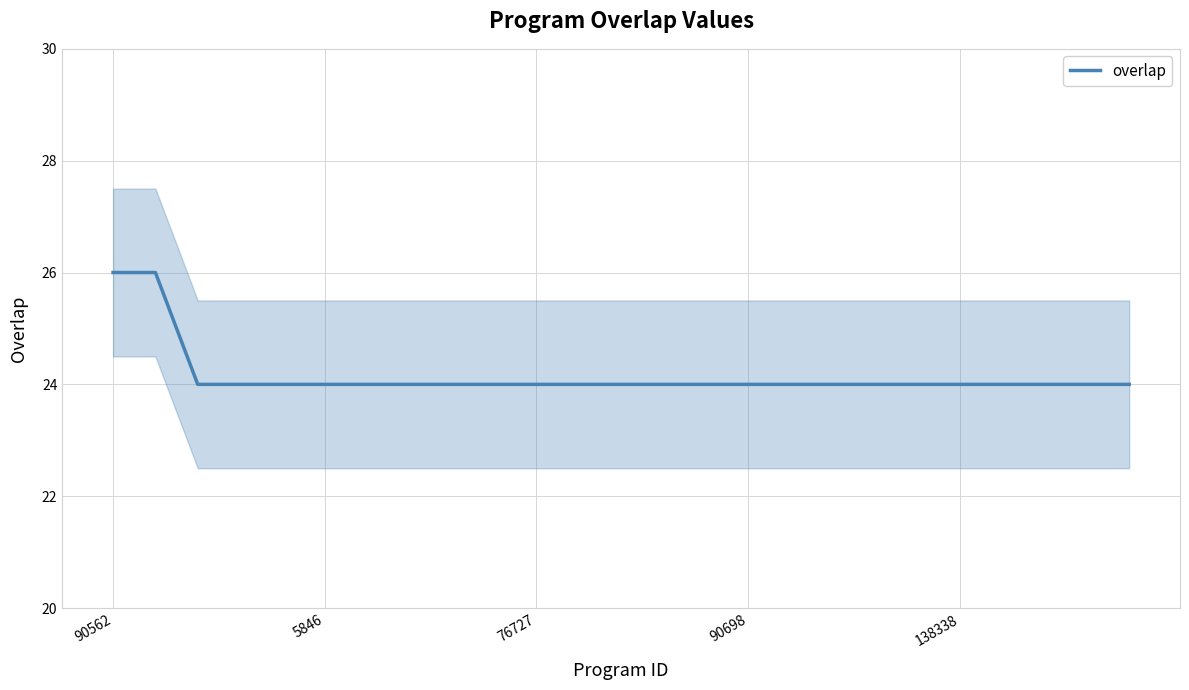

What is the minimum value for overlap?

24